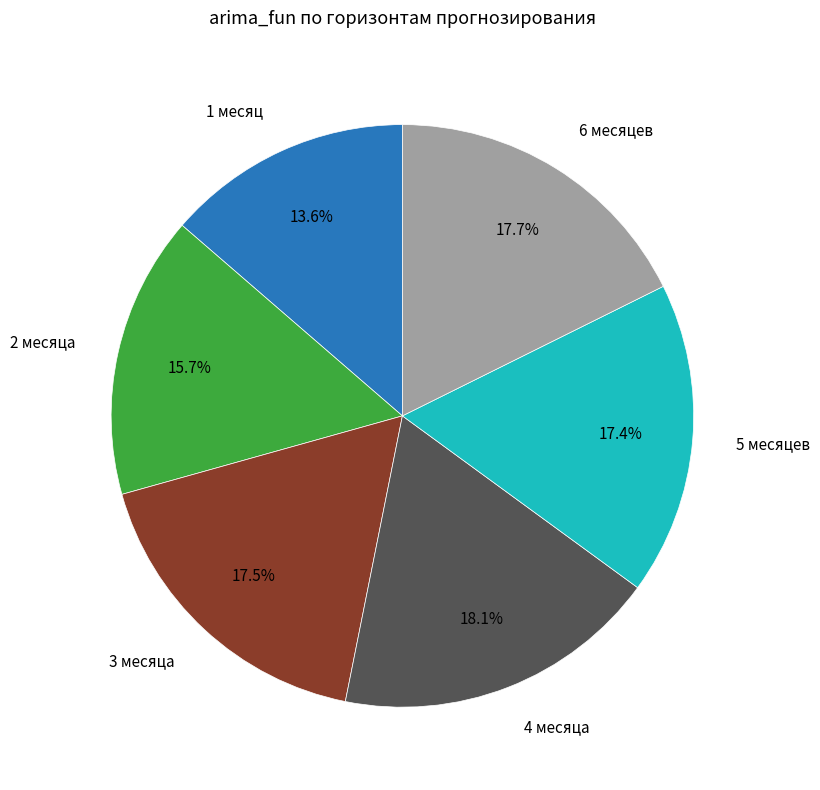

Is there a majority slice in this chart?

No